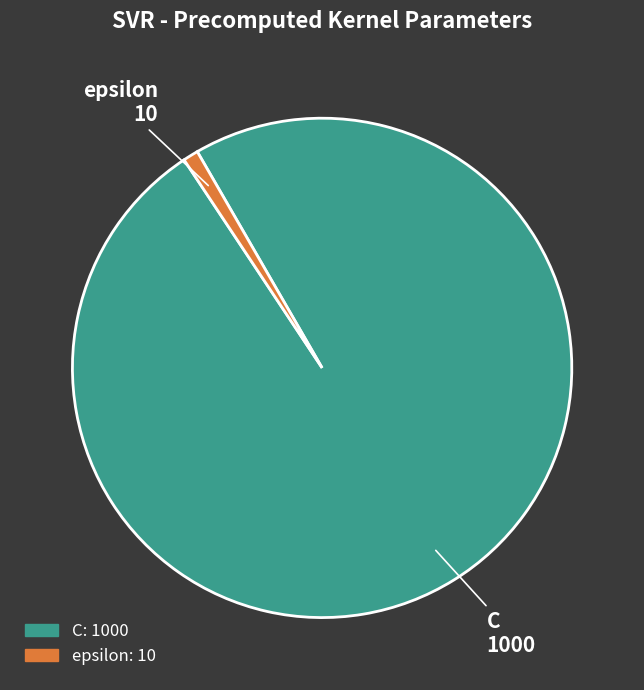

Do epsilon and C together represent more than half of the pie?

Yes